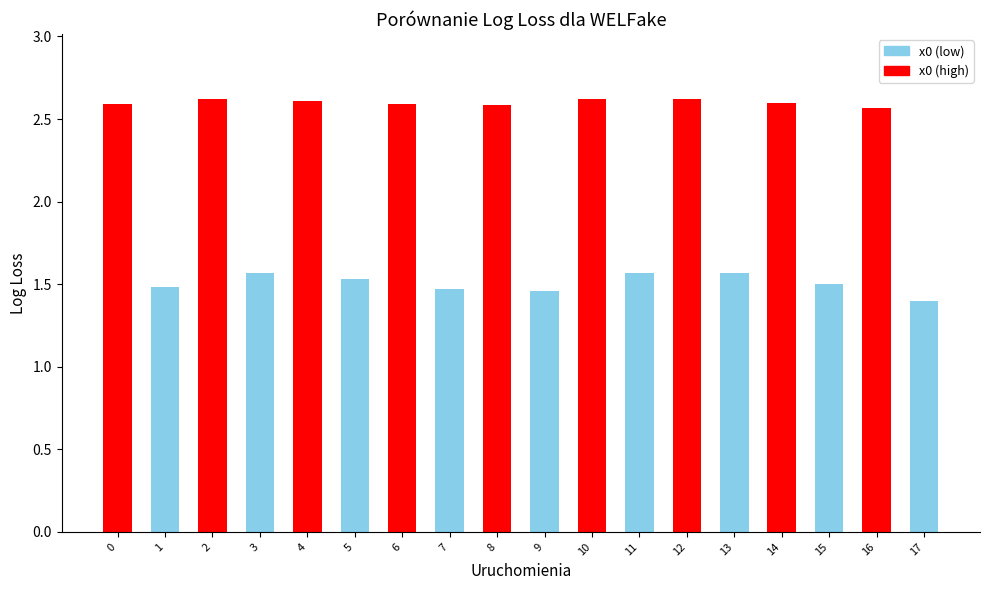

What is the sum of the values at 2 and 3?

4.2